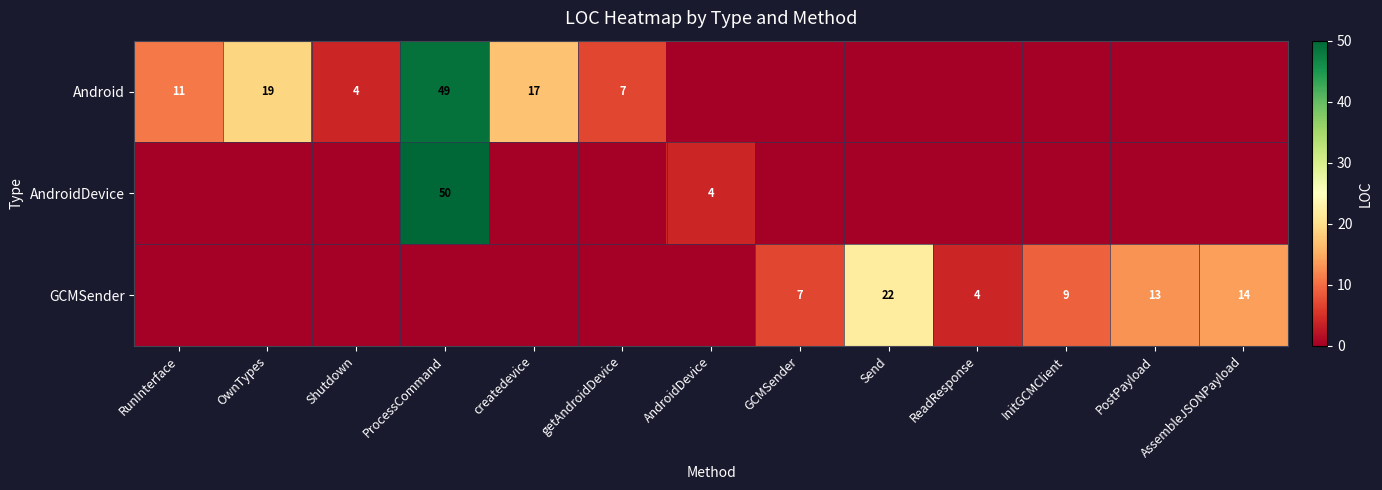

Count the number of categories in the chart.

13